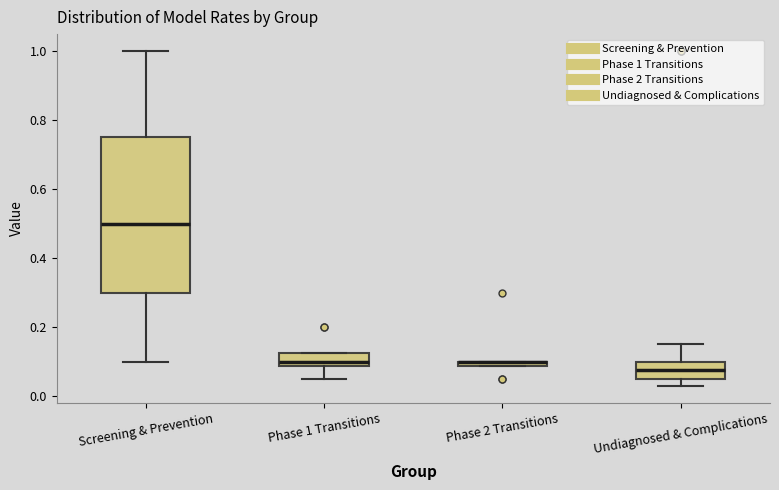

Where does the median line of the box for Screening & Prevention sit on the y-axis? The values are not printed on the chart, so give them approximately, as read against the axis.

0.50